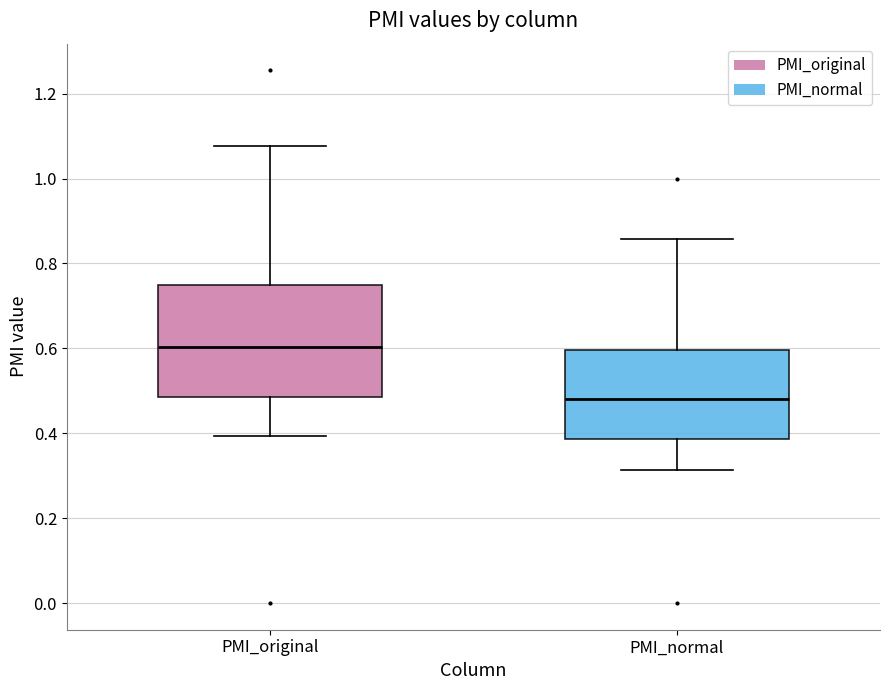

Where does the upper whisker of the box for PMI_normal end on the y-axis? The values are not printed on the chart, so give them approximately, as read against the axis.

0.86